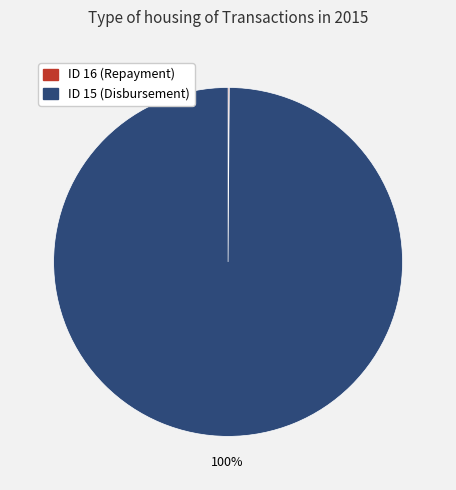

Is there any slice that represents more than half of the pie?

Yes